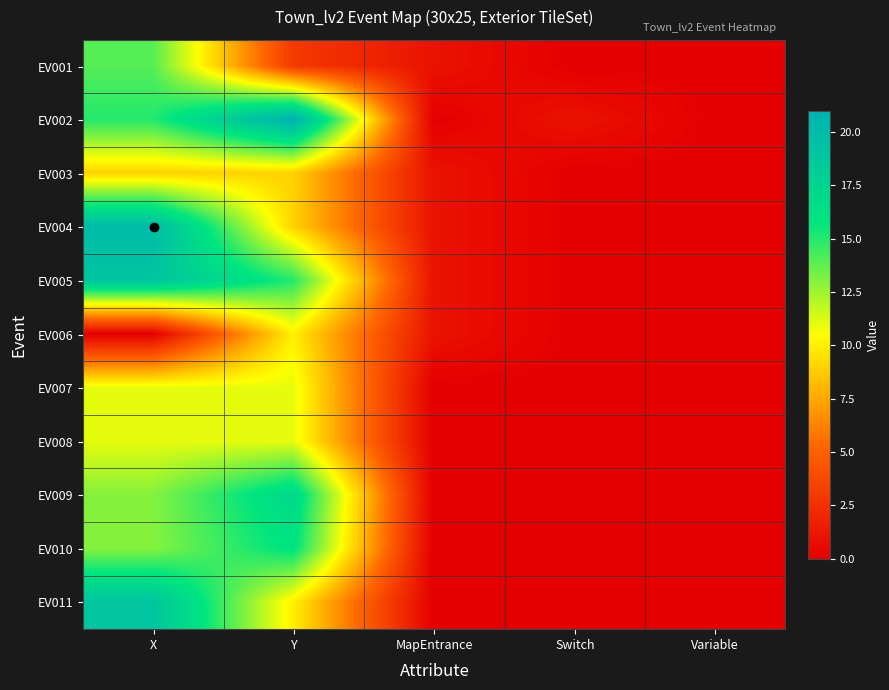

At how many categories does at least one series exceed 18?

2